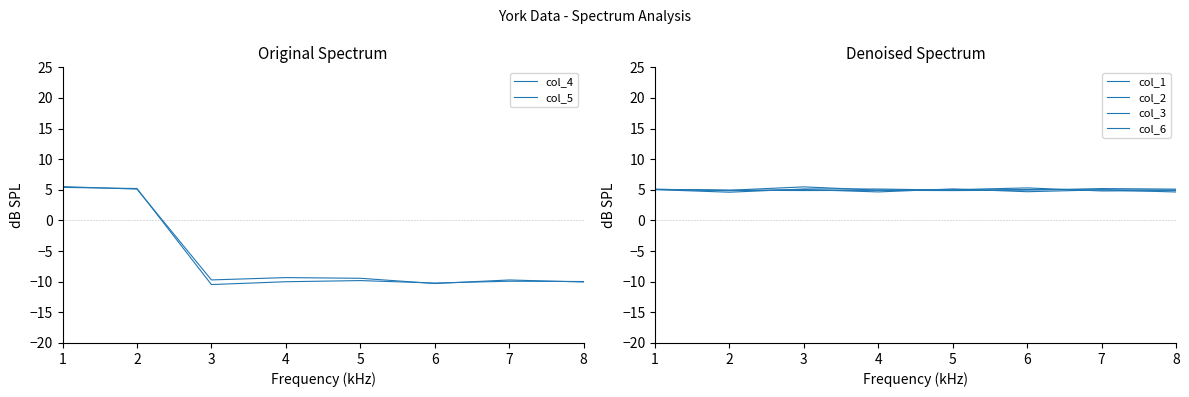

What is the lowest value of the col_1 series?

4.8